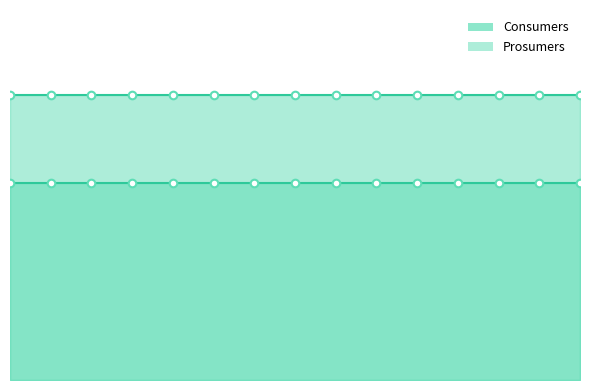

Which series has the largest total across all categories?

Consumers